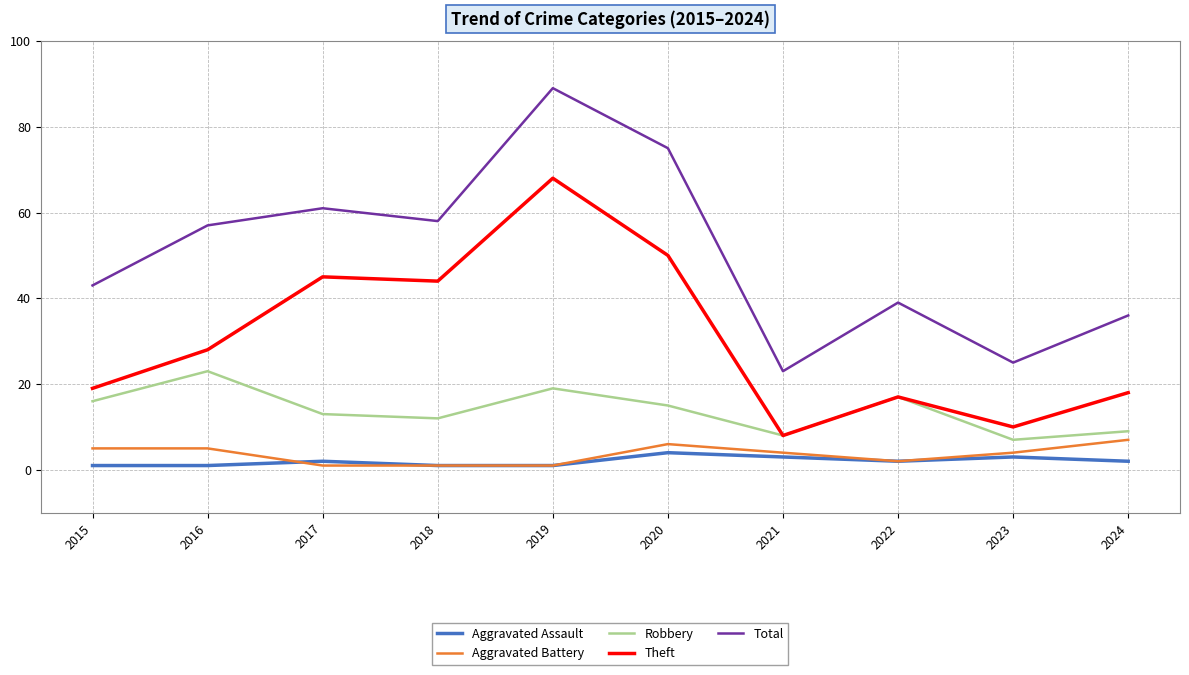

Rank the series at 2015 from highest to lowest value.

Total, Theft, Robbery, Aggravated Battery, Aggravated Assault